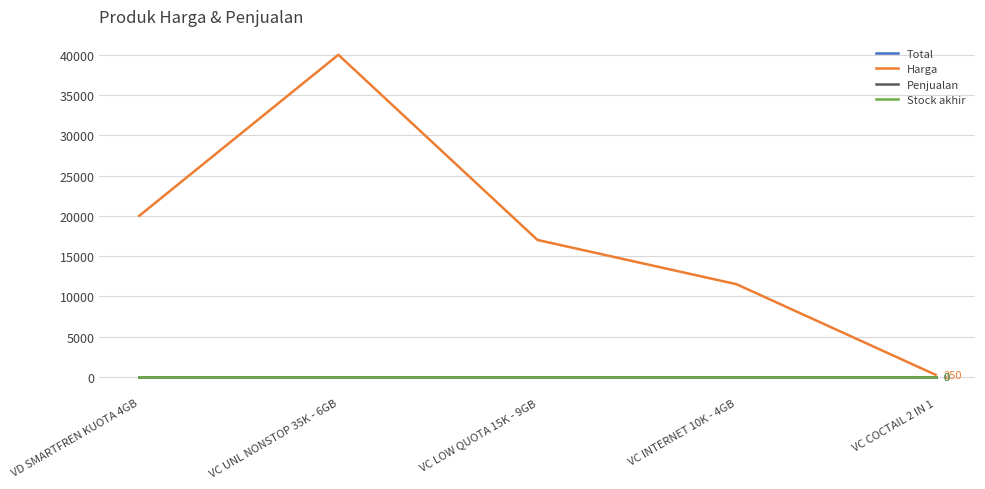

Which series has the largest total across all categories?

Harga